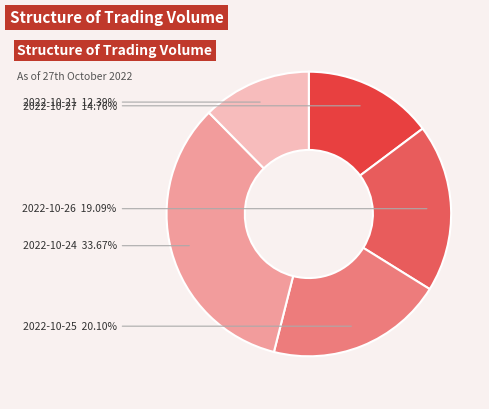

Count the number of slices in the pie.

5